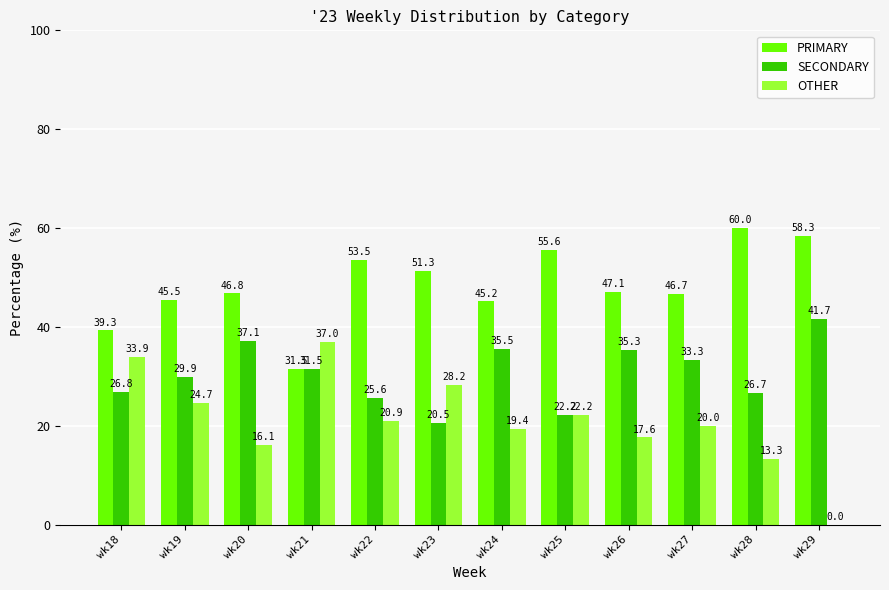

What is the highest value of the SECONDARY series?

41.7